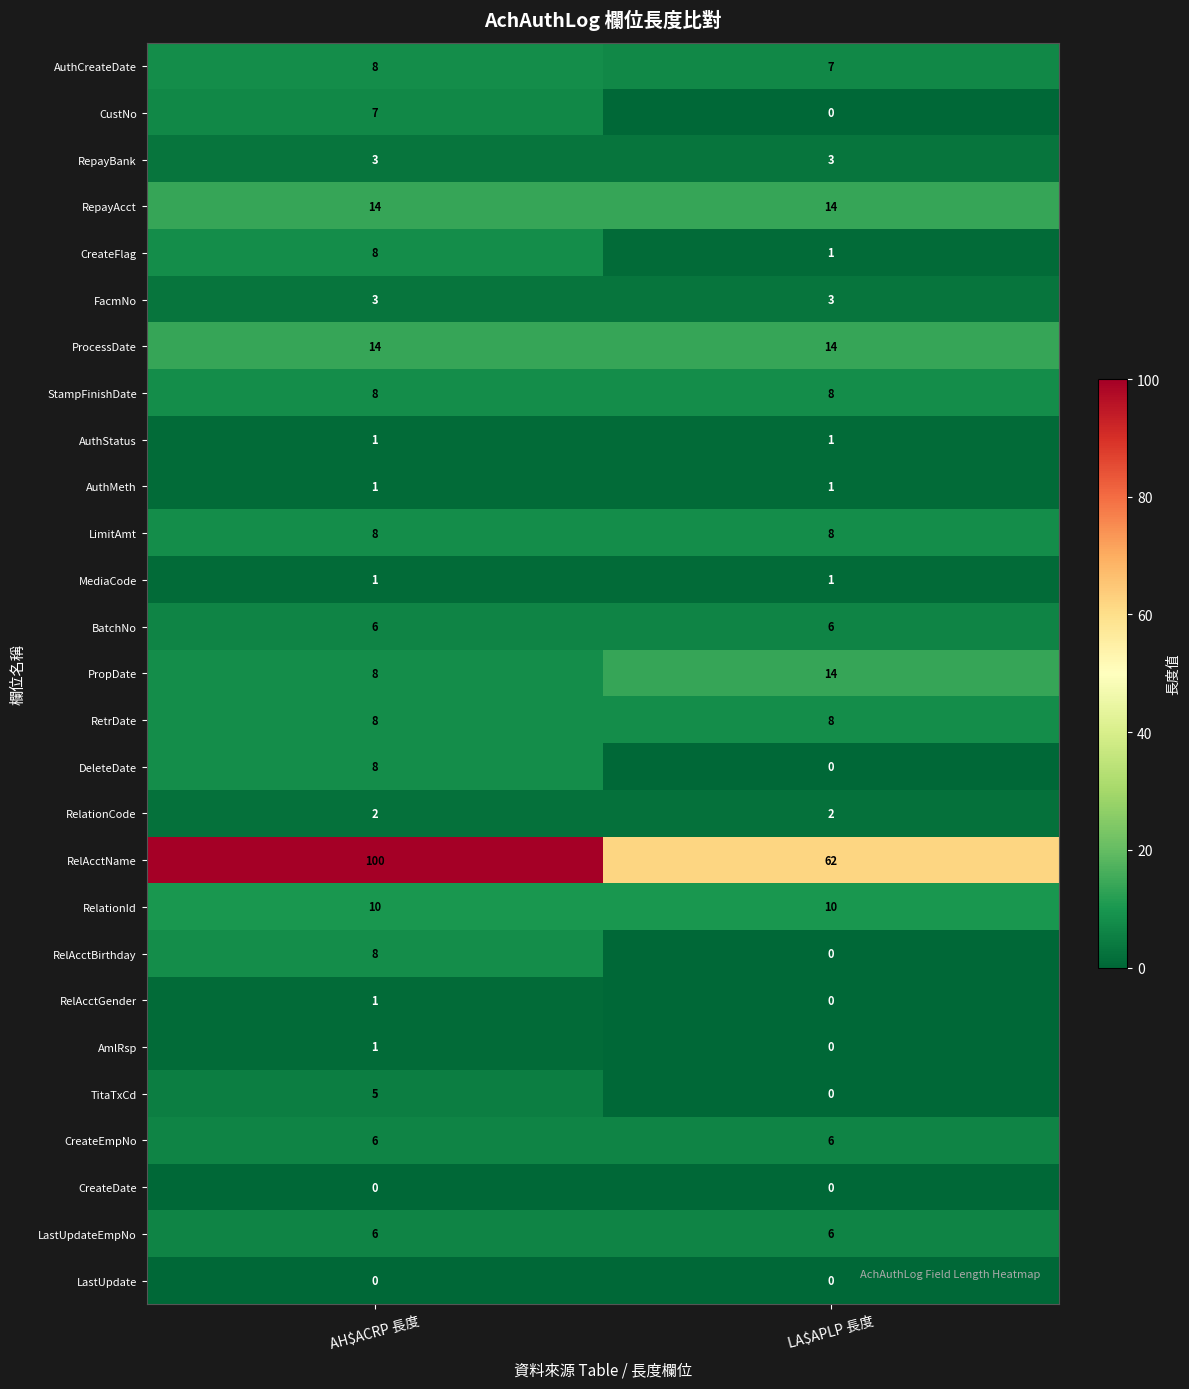

Which series has the largest total across all categories?

RelAcctName